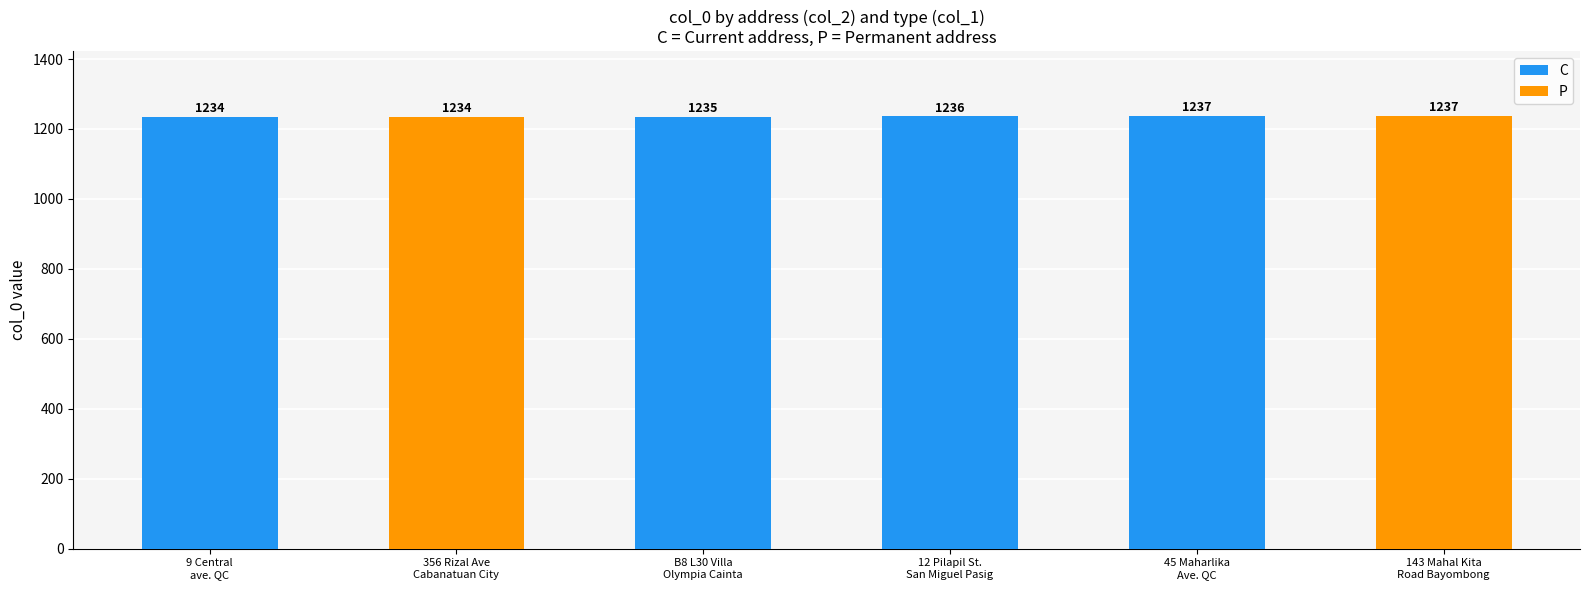

What is the sum of all C values?

4942